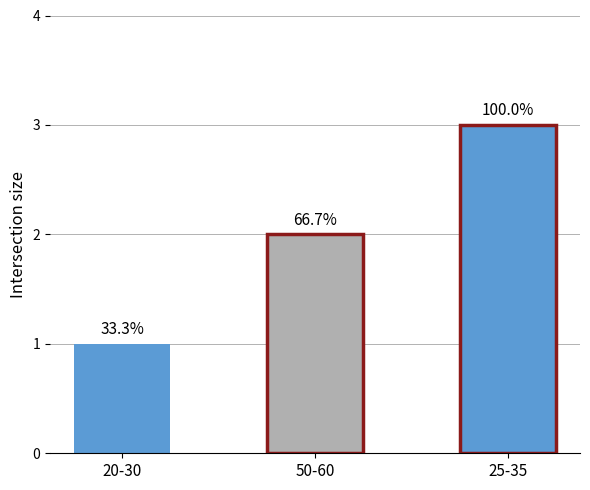

Count the number of categories in the chart.

3